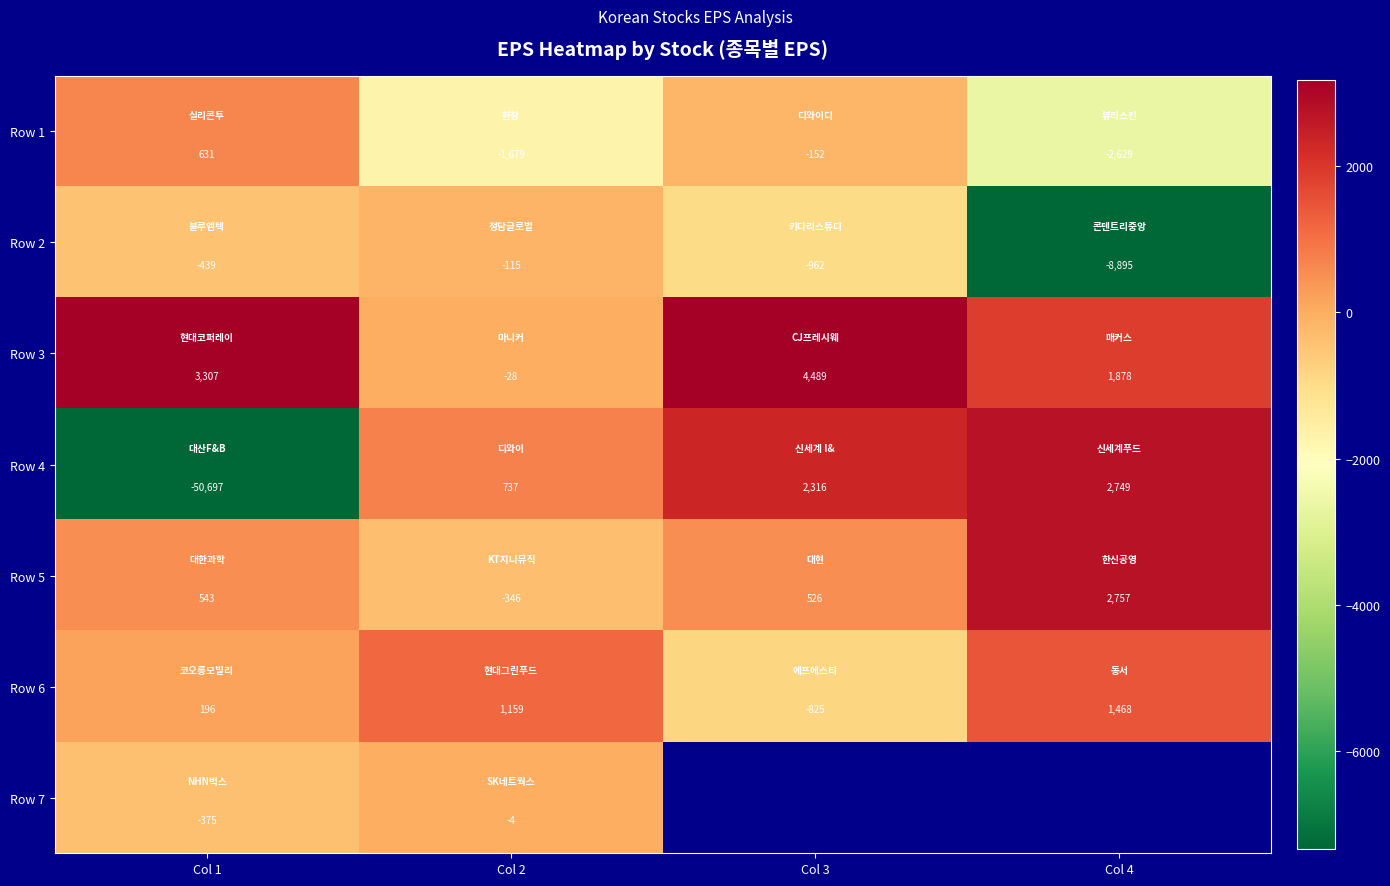

What is the lowest value of the Row 2 series?

-8895